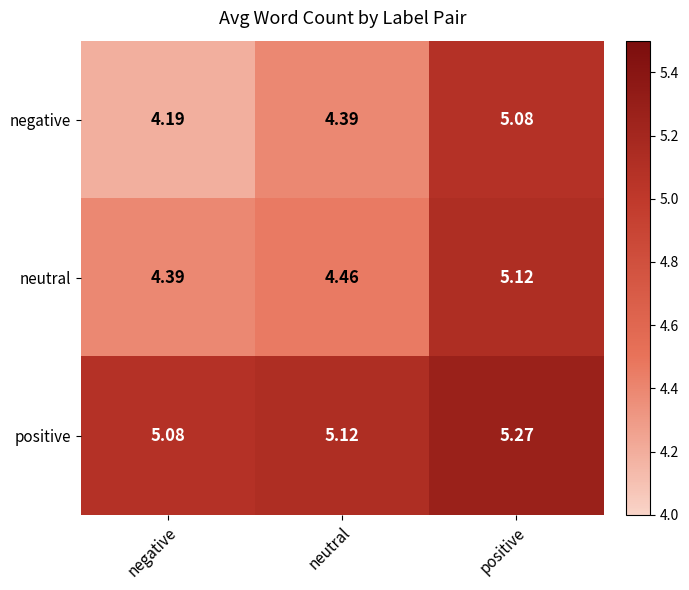

What is the total value across all series at positive?

15.5